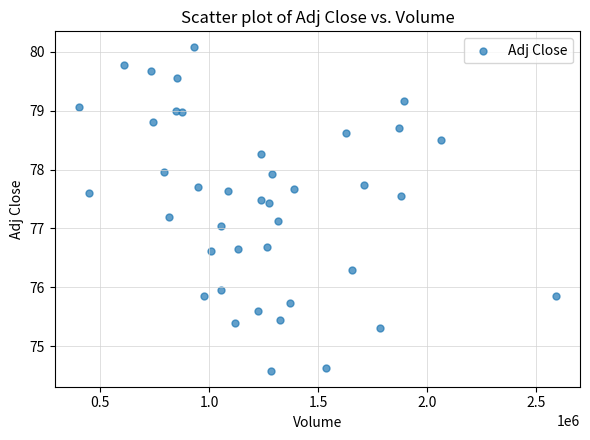

What is the range of Y values (max minus min)?

5.5